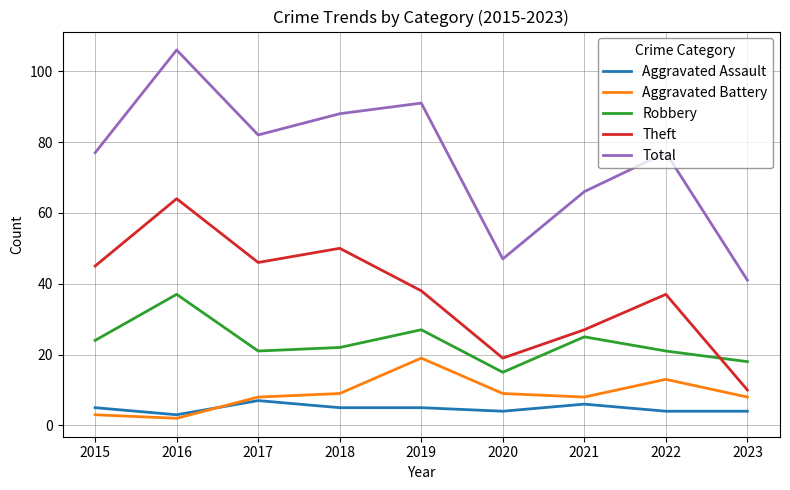

Reading left to right, transcribe all the data shown in this chart.

Aggravated Assault: 5	3	7	5	5	4	6	4	4
Aggravated Battery: 3	2	8	9	19	9	8	13	8
Robbery: 24	37	21	22	27	15	25	21	18
Theft: 45	64	46	50	38	19	27	37	10
Total: 77	106	82	88	91	47	66	77	41